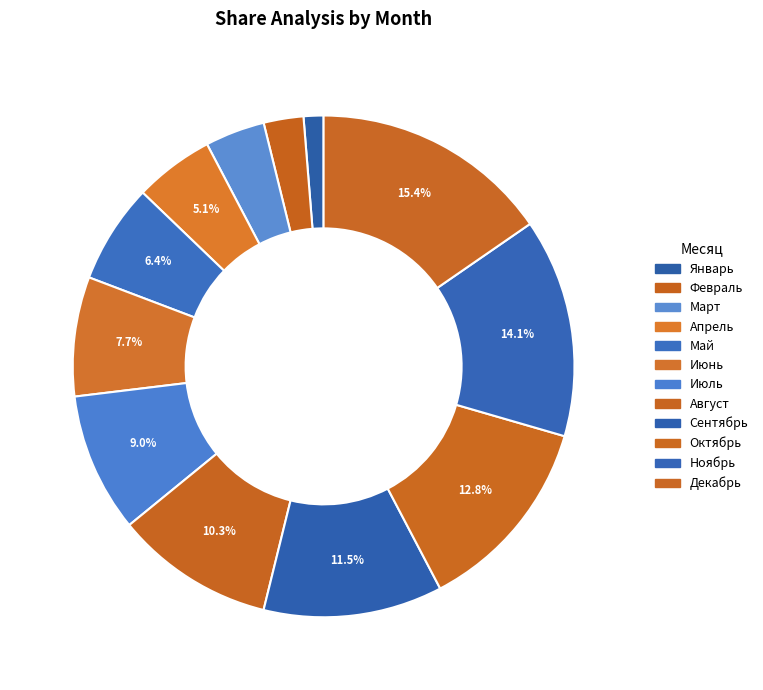

How many slices are in this pie chart?

12